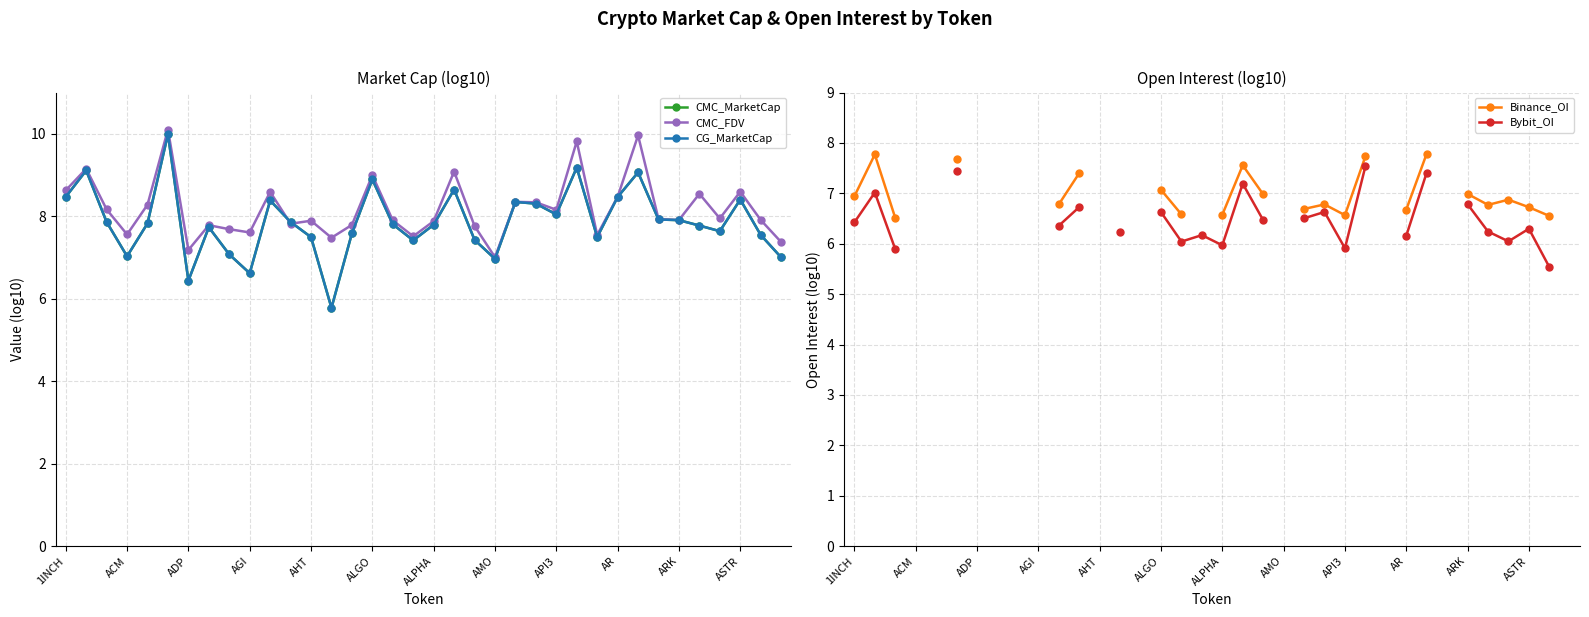

True or false: CG_MarketCap has a value of 13.7 at 29.

False